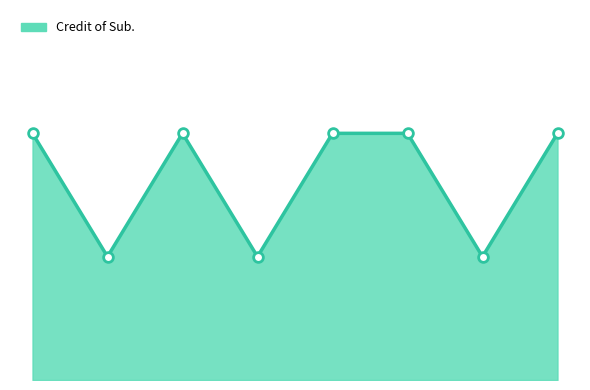

What is the smallest value displayed?

3